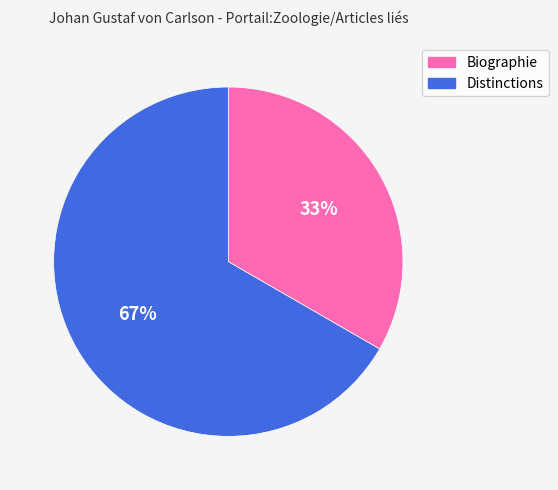

How many slices are in this pie chart?

2